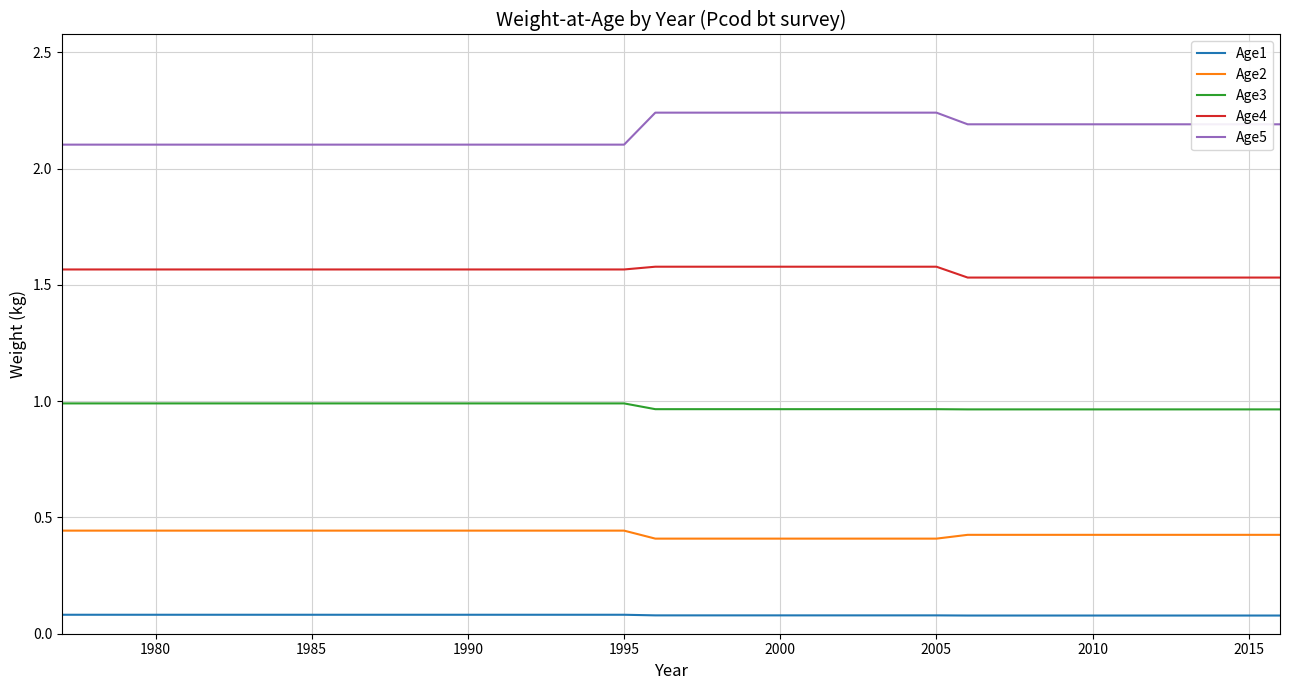

Rank the series by their average value, from lowest to highest.

Age1, Age2, Age3, Age4, Age5